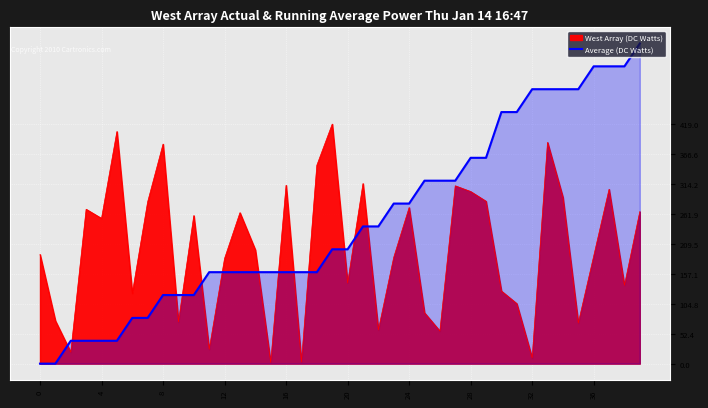

What is the label of the 8th point from the right?

32